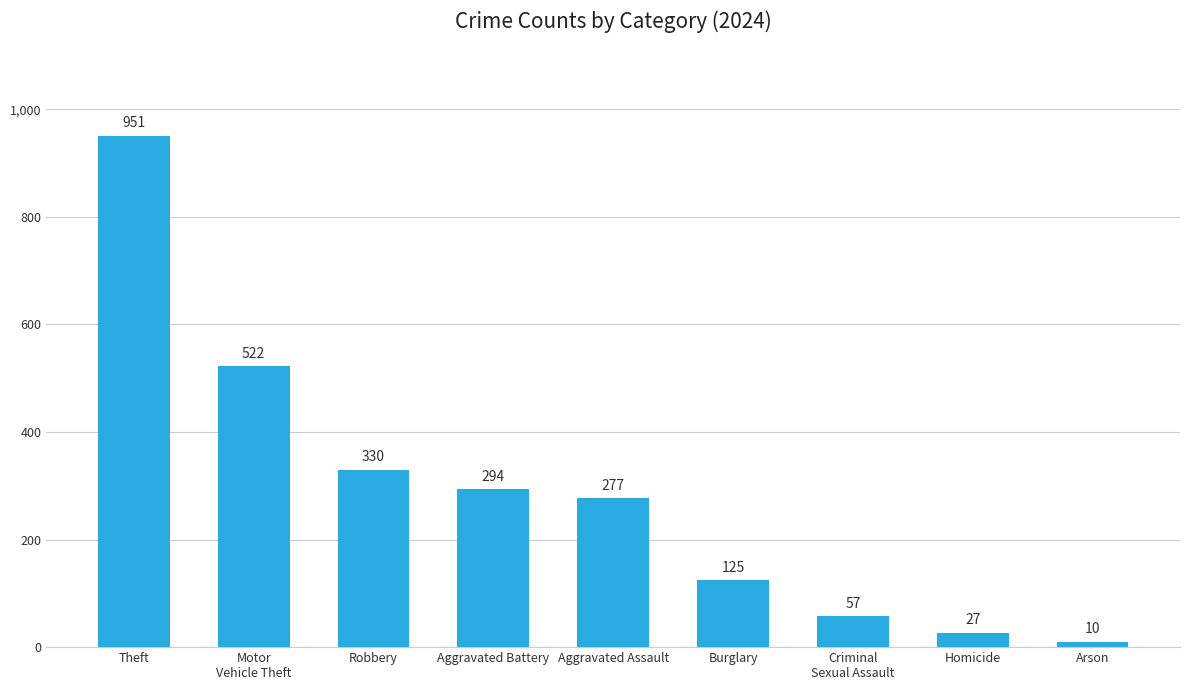

Between Burglary and Robbery, which is larger?

Robbery